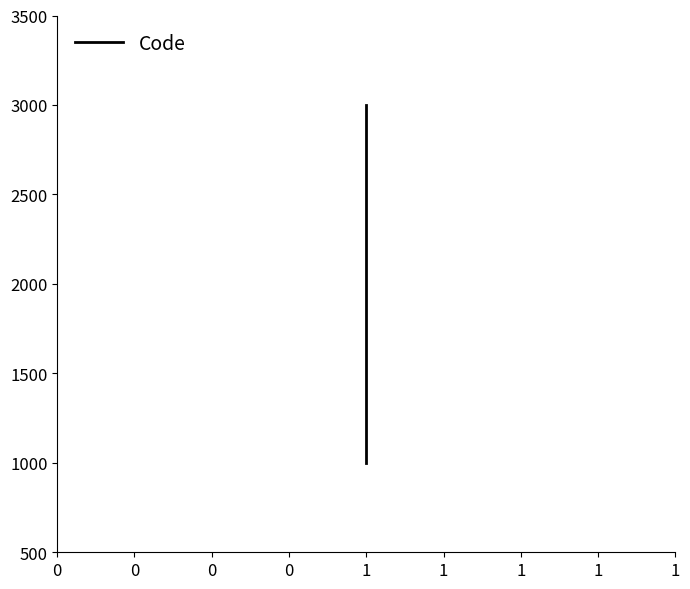

How many data points are less than 2000?

1